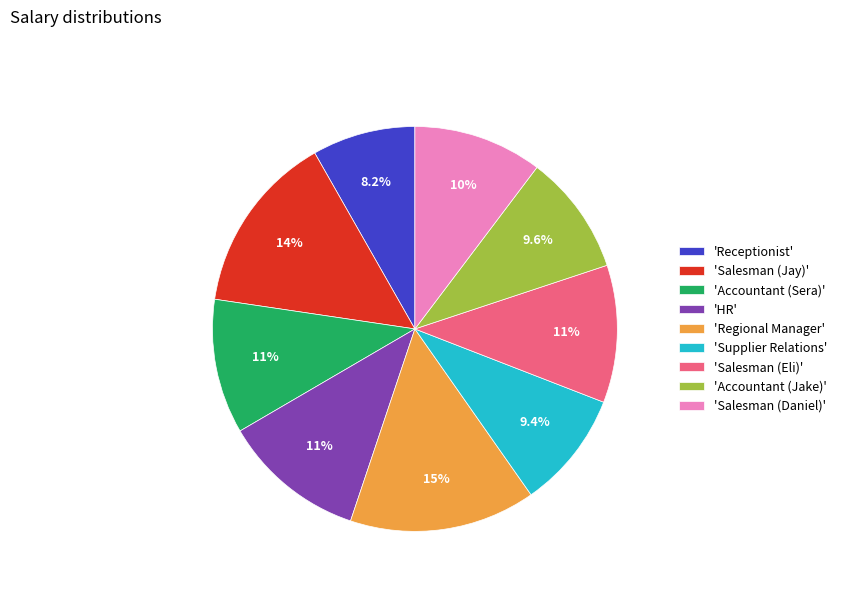

Approximately how many times larger is the value at 'Supplier Relations' compared to 'Accountant (Sera)'?

0.9